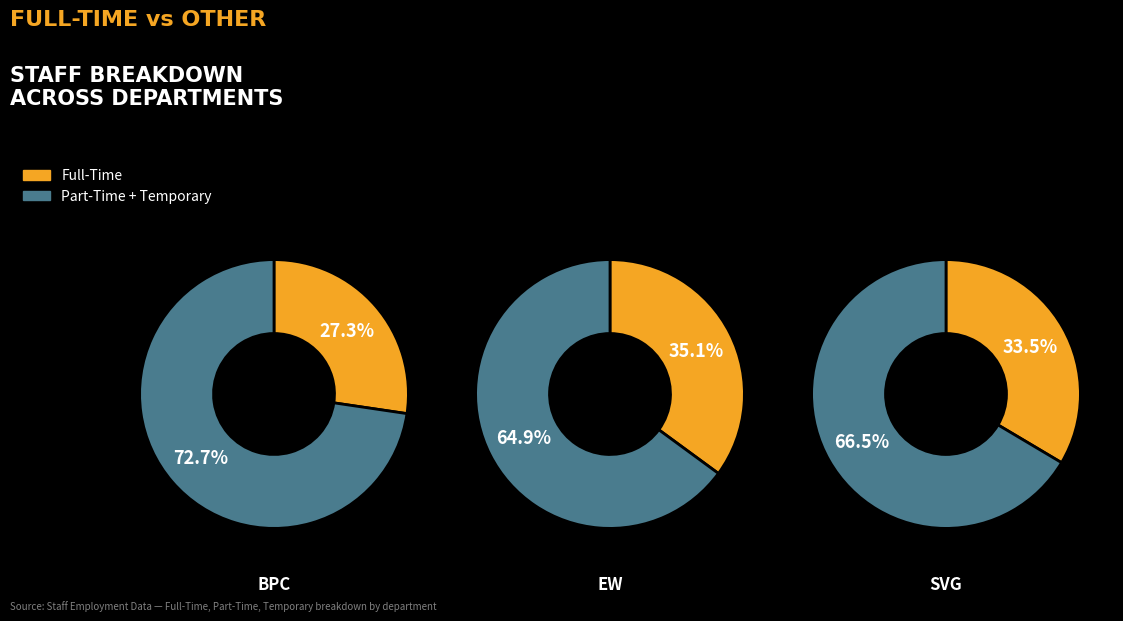

Does SVG represent more than half of the total?

No